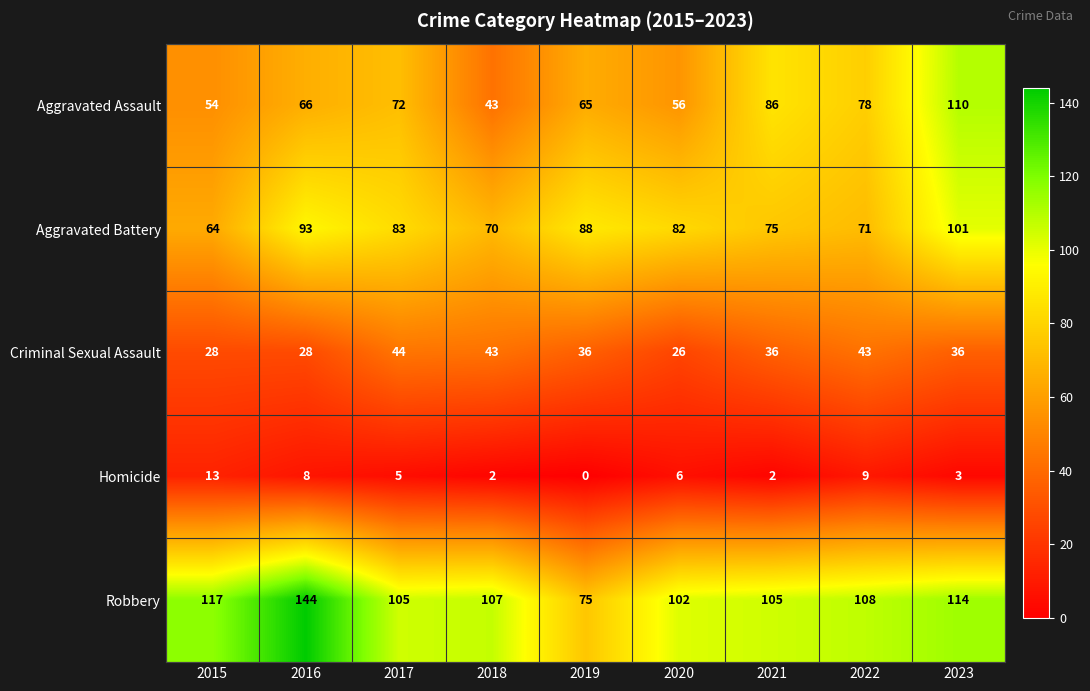

Which category has the highest value across all series?

2016